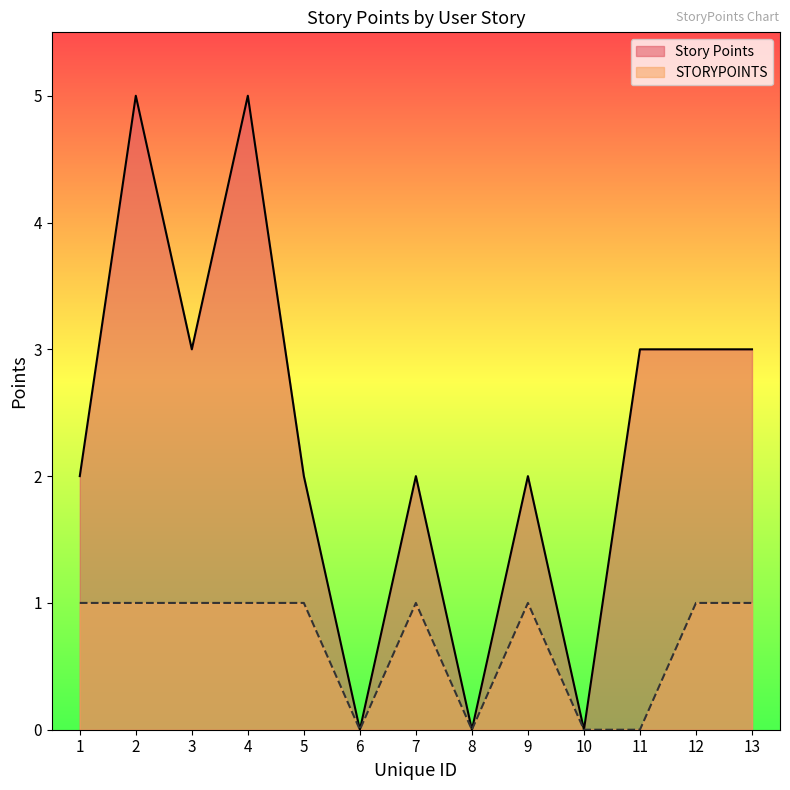

True or false: Story Points and STORYPOINTS cross at least once.

False